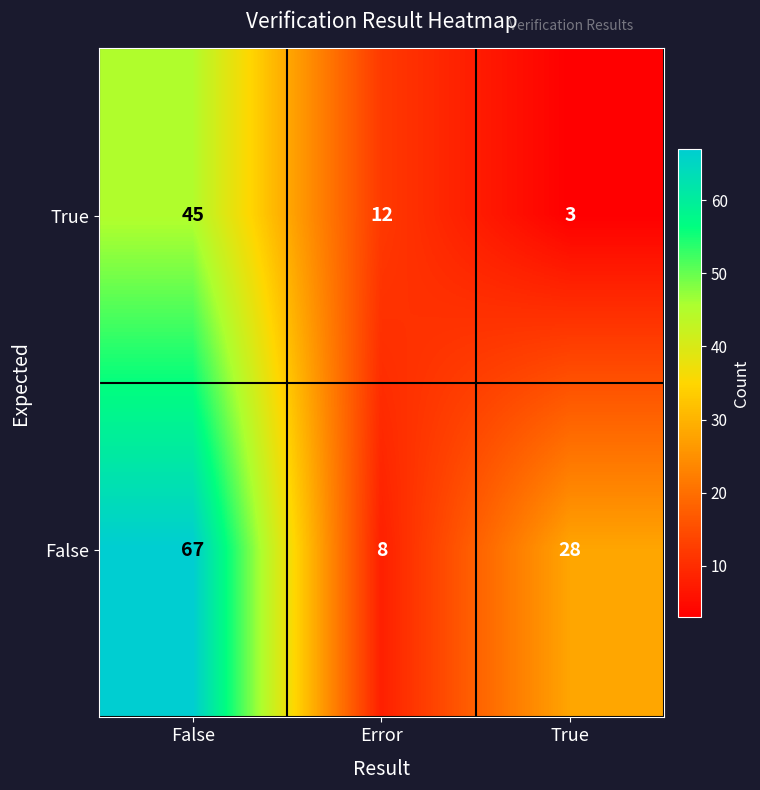

Which label corresponds to the smallest value in the chart?

True